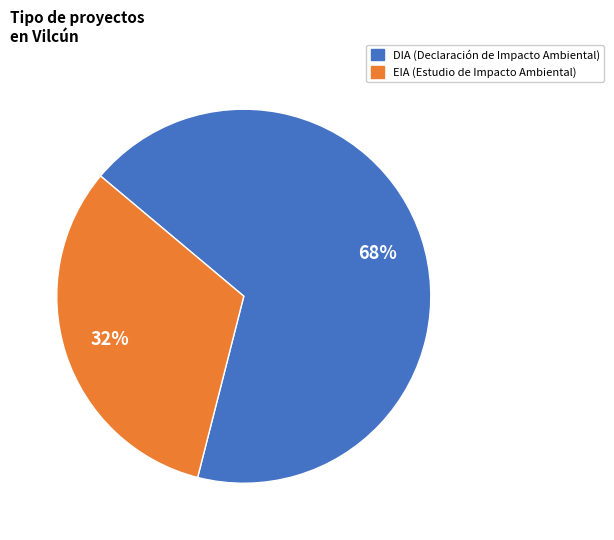

How many slices are in this pie chart?

2